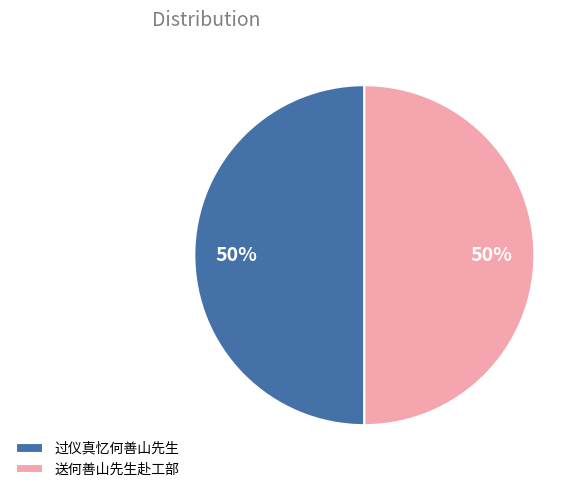

Combined, do 送何善山先生赴工部 and 过仪真忆何善山先生 account for over 50%?

Yes